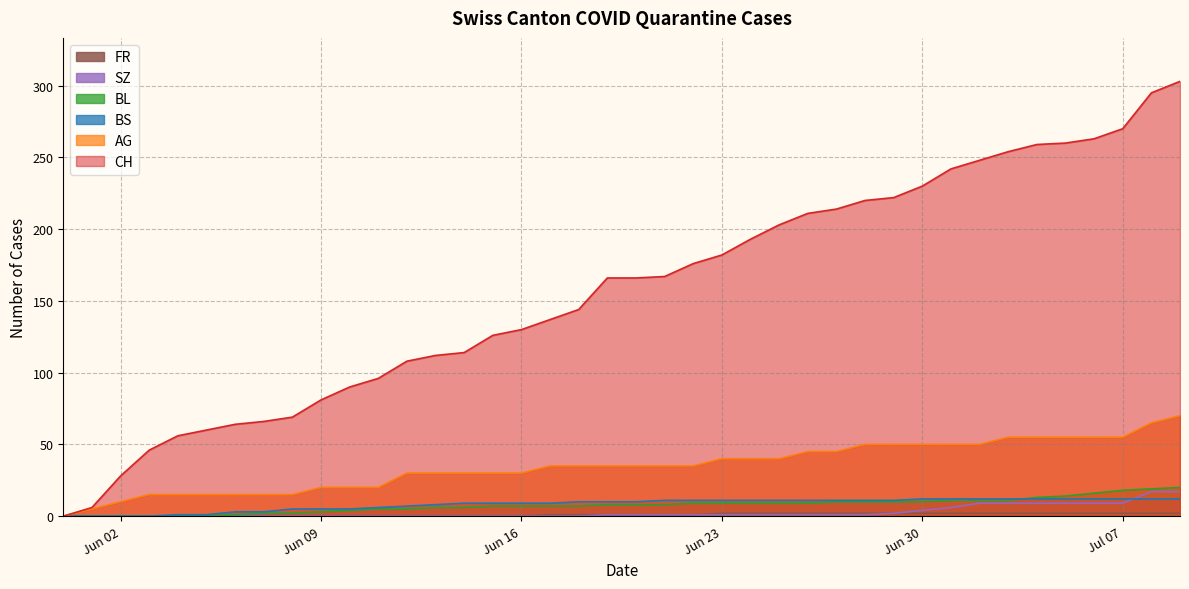

Which series has the widest spread of values?

CH